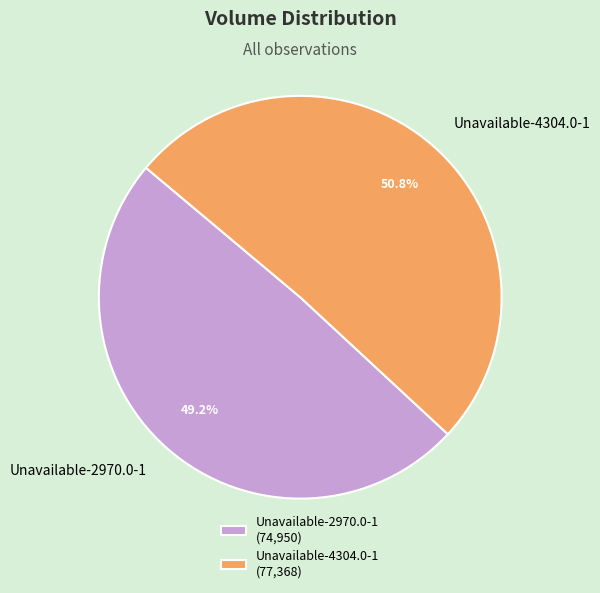

To the nearest percent, what is the difference between the Unavailable-4304.0-1 and Unavailable-2970.0-1 slice percentages?

2%